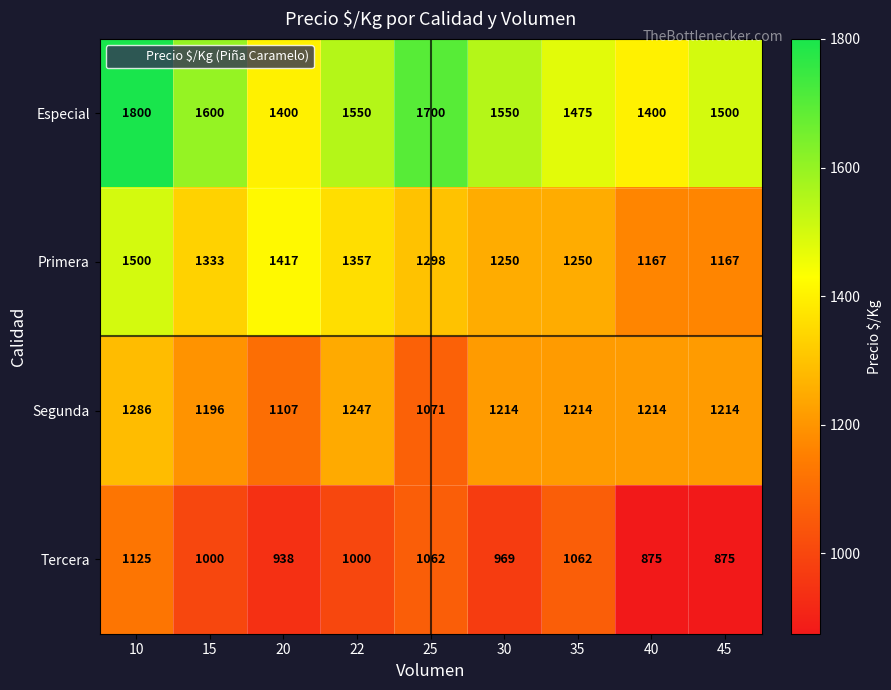

What is the average value of the Tercera series?

990